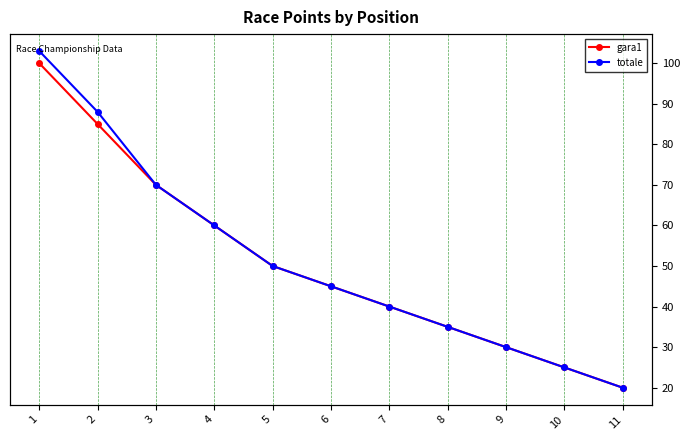

At how many categories does at least one series exceed 92?

1